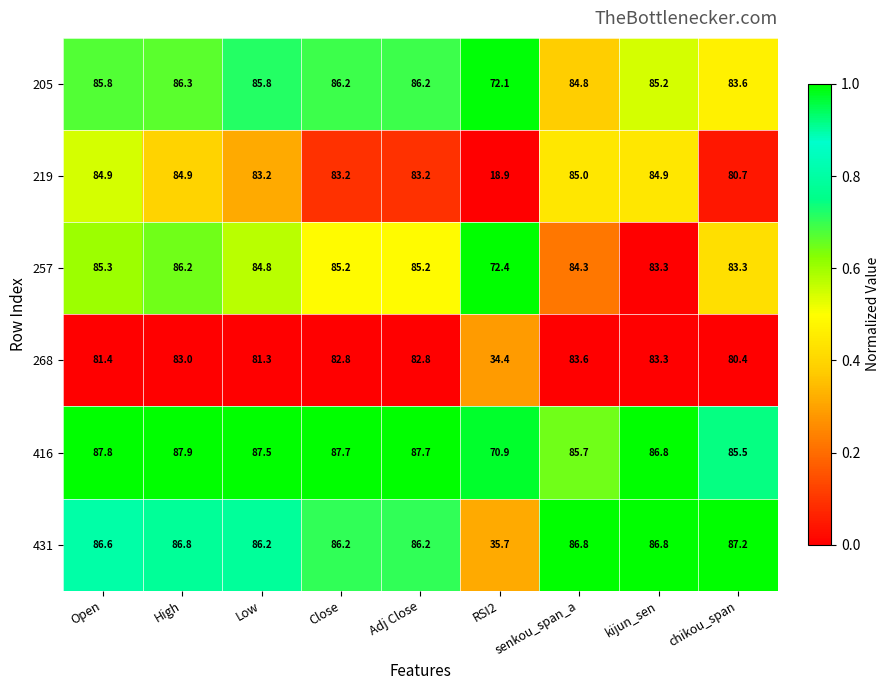

Which series has the largest total across all categories?

416